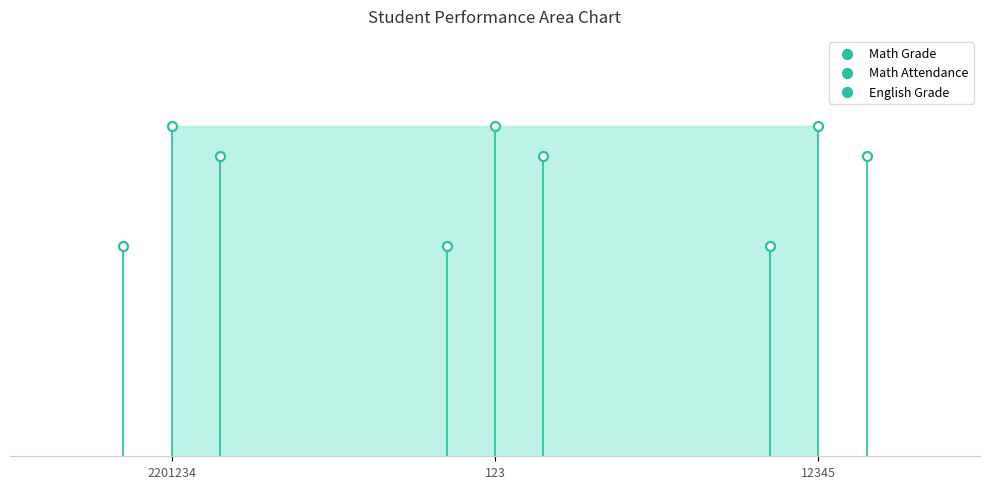

Which series has the largest total across all categories?

Math Attendance